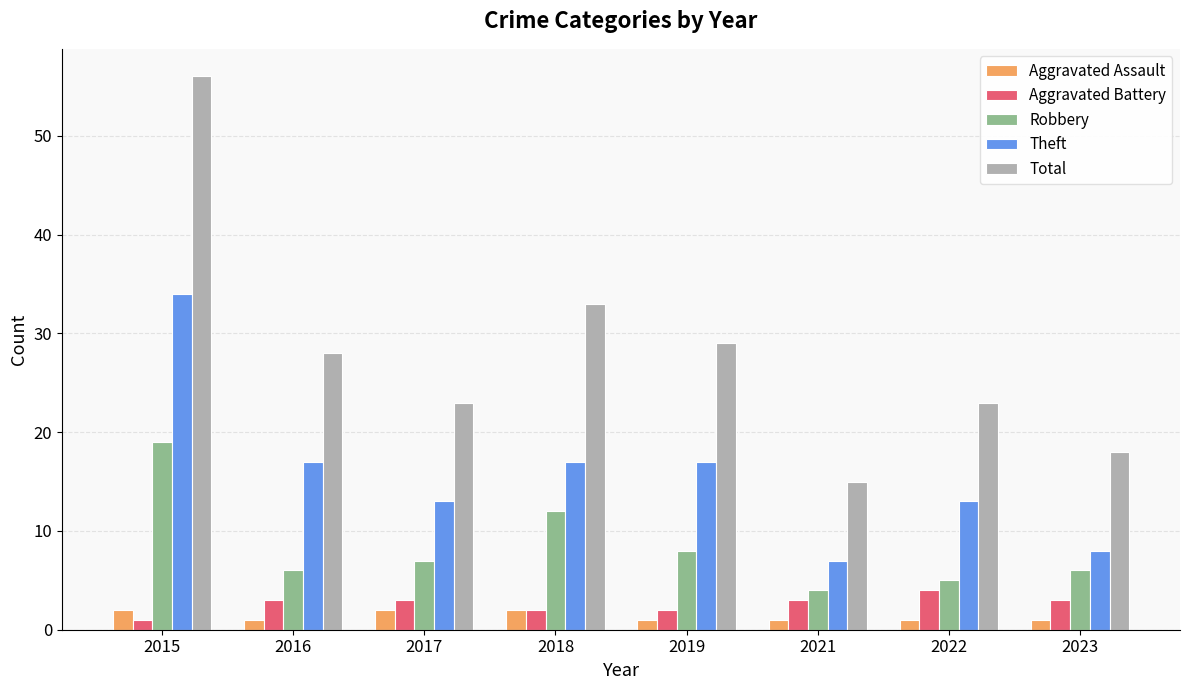

At which category is the sum across all series the highest?

2015